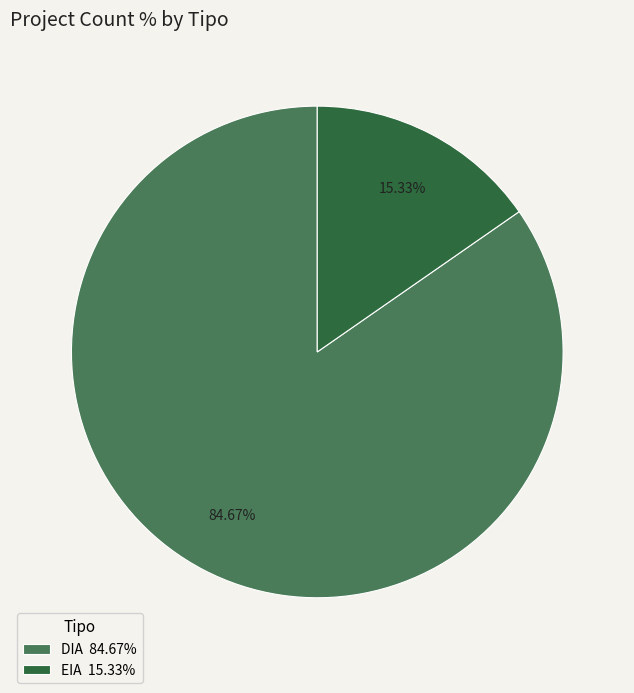

Rank the categories by value from highest to lowest.

DIA, EIA